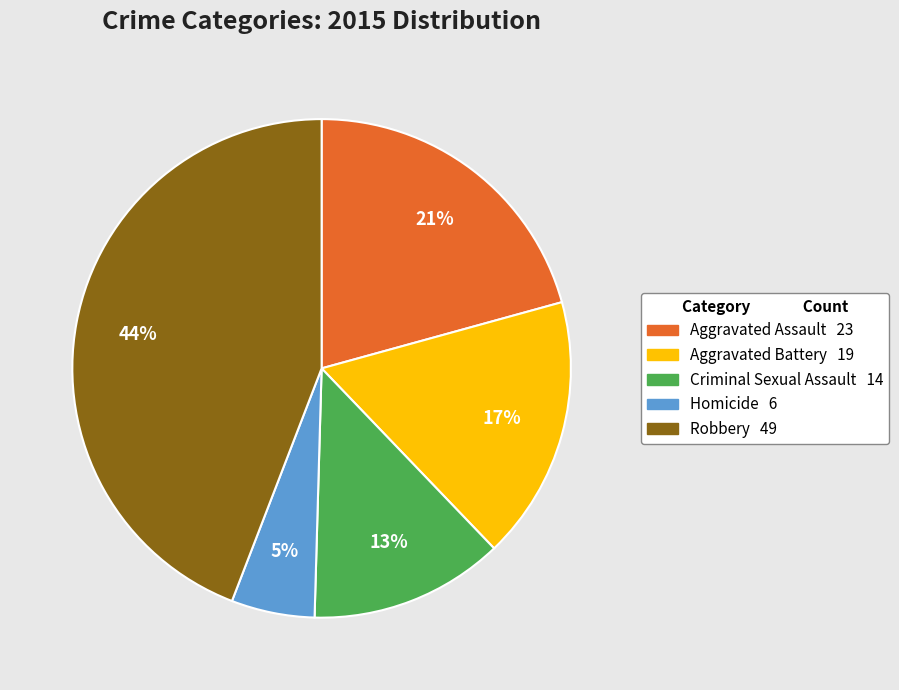

Which slice is the smallest?

Homicide